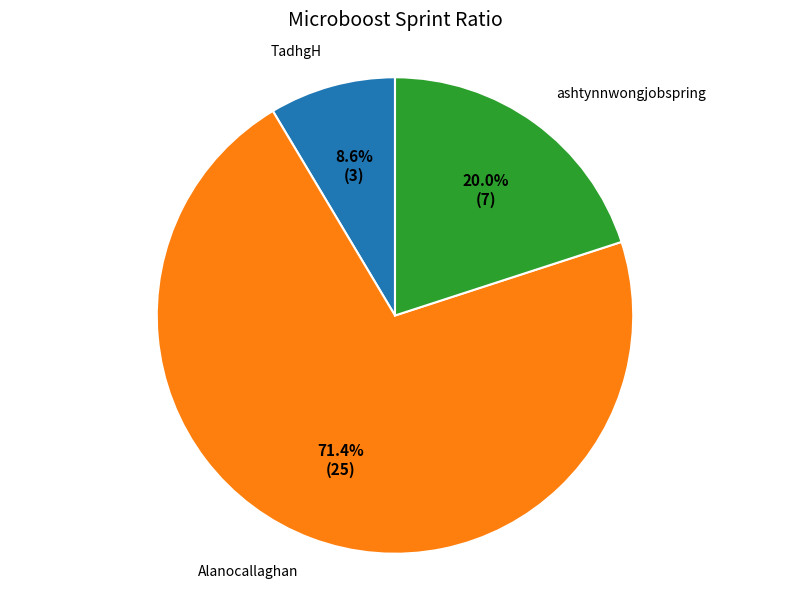

To the nearest percent, what is the combined percentage of TadhgH and ashtynnwongjobspring?

29%